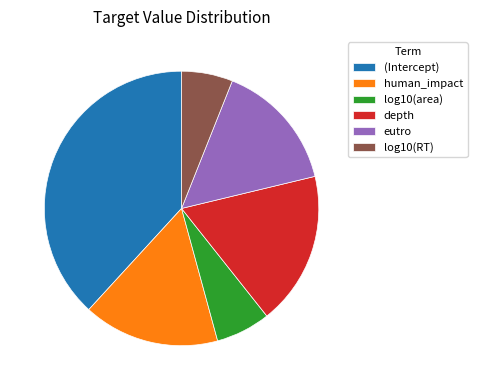

True or false: eutro accounts for 25% of the total.

False